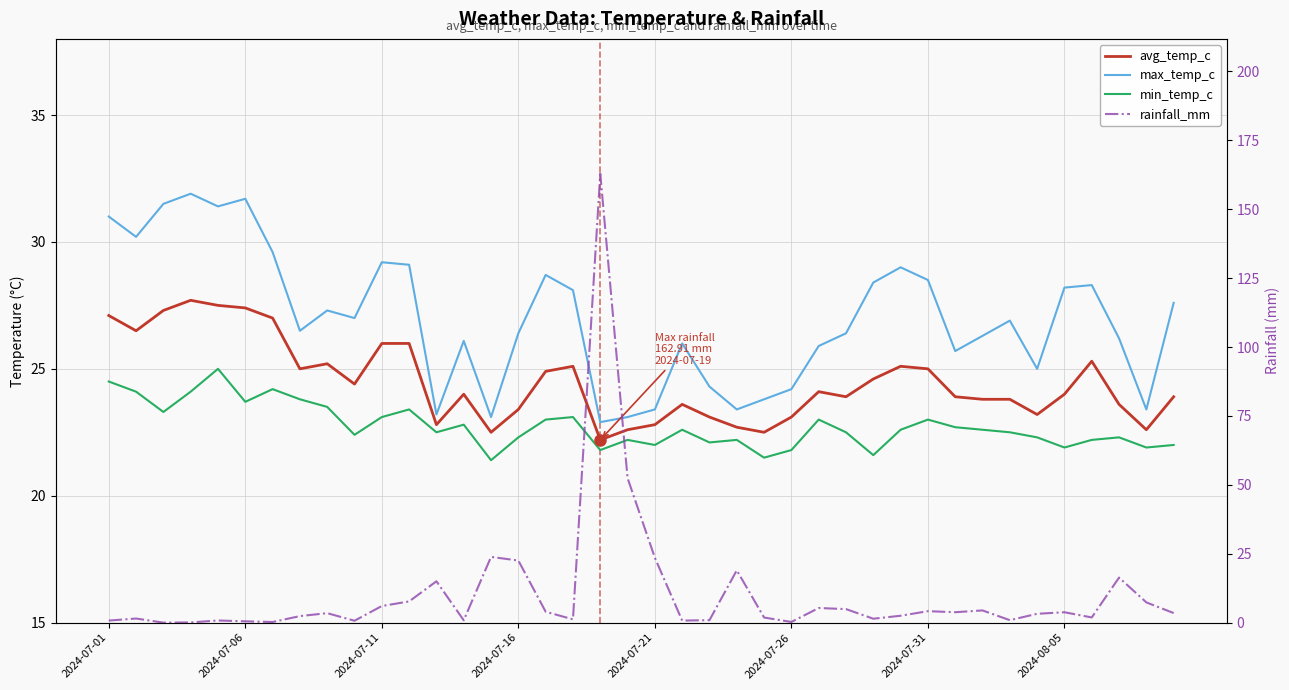

What is the value of the rainfall_mm point at the 35th from the left?

3.2